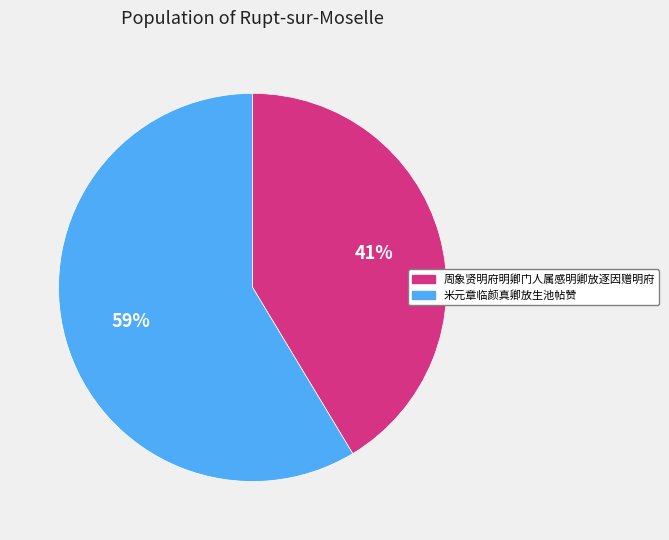

To the nearest percent, what is the average slice percentage?

50%